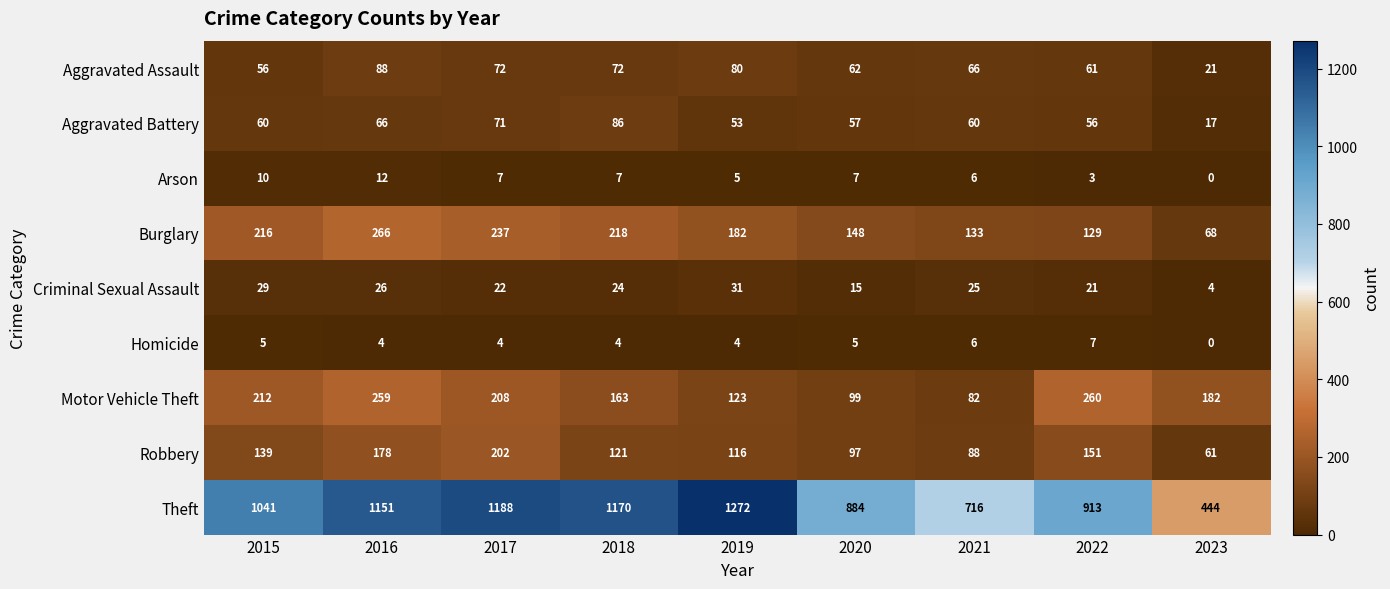

Which label corresponds to the largest value in the chart?

2019